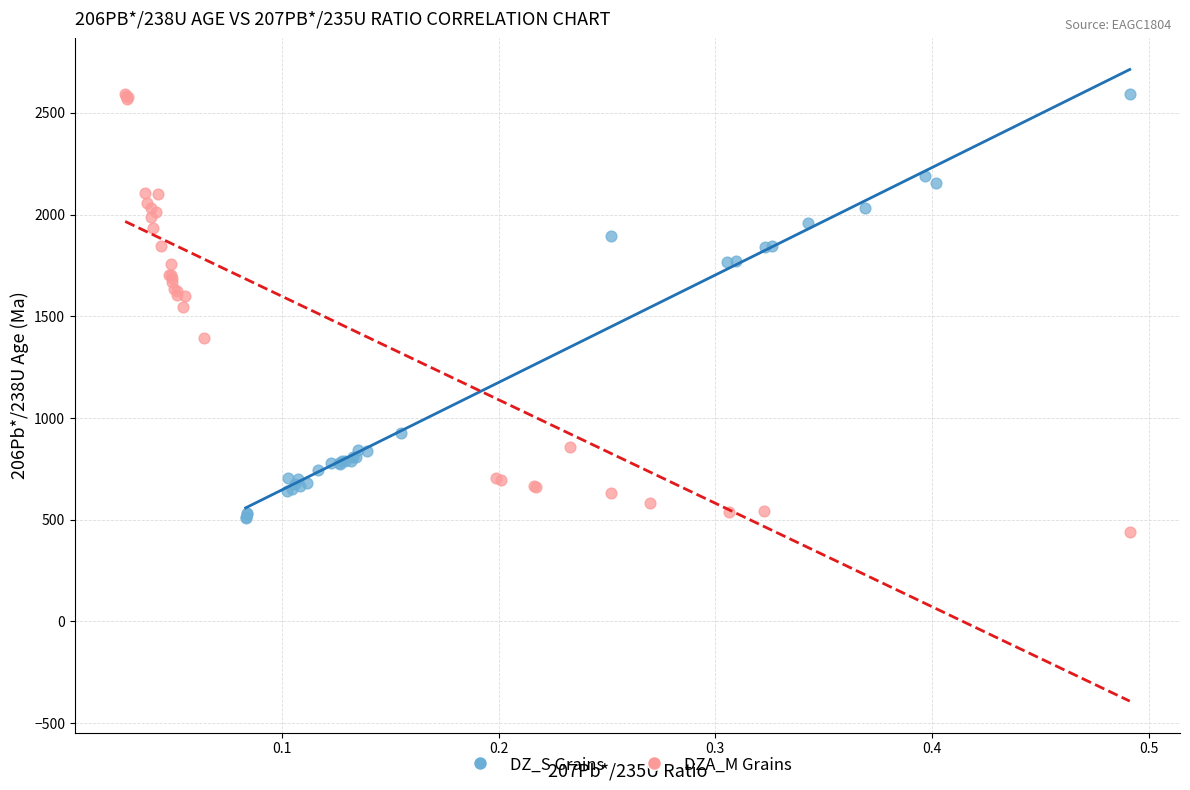

What are all the series names shown in the legend?

DZ_S Grains, DZA_M Grains